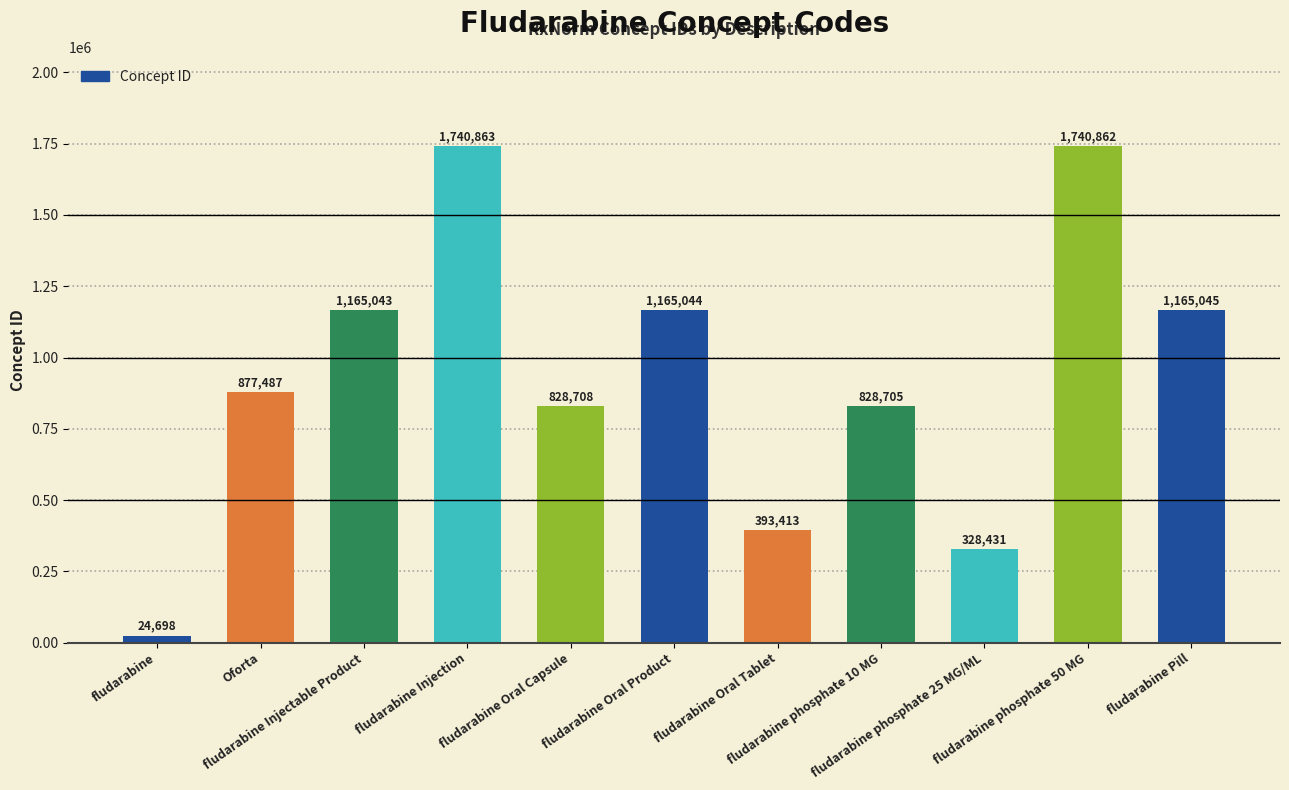

Between Oforta and fludarabine phosphate 10 MG, which is larger?

Oforta